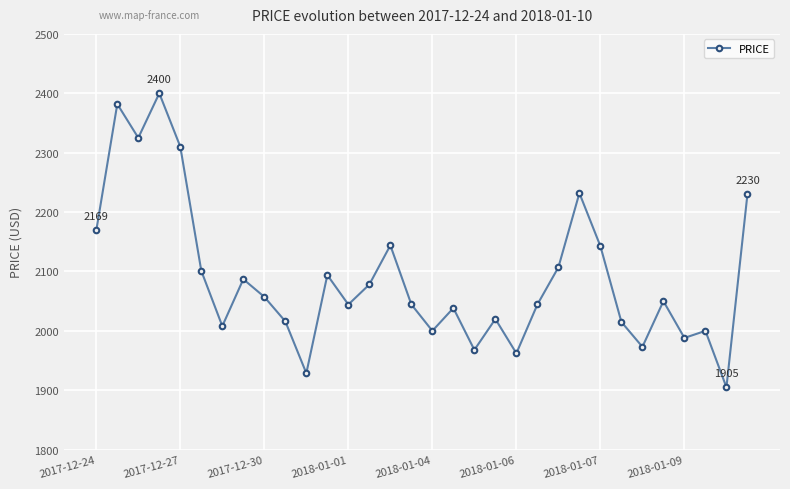

What is the value of the 22nd point from the left?

2044.4